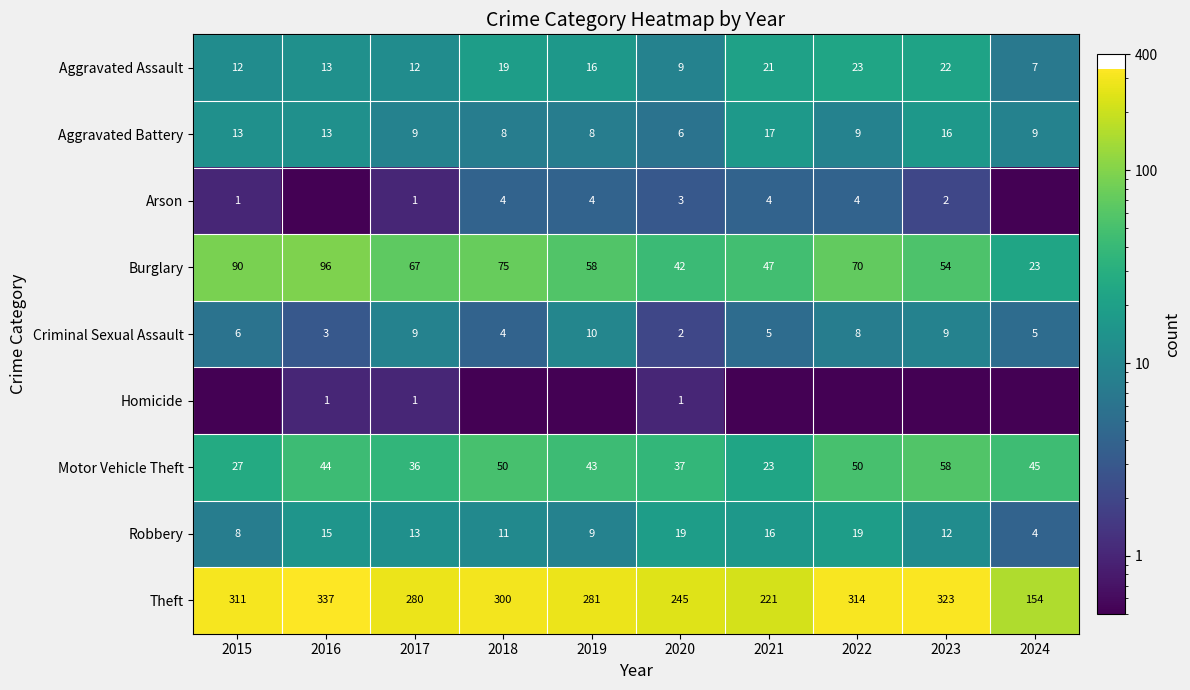

Which category has the highest value in the Burglary series?

2016